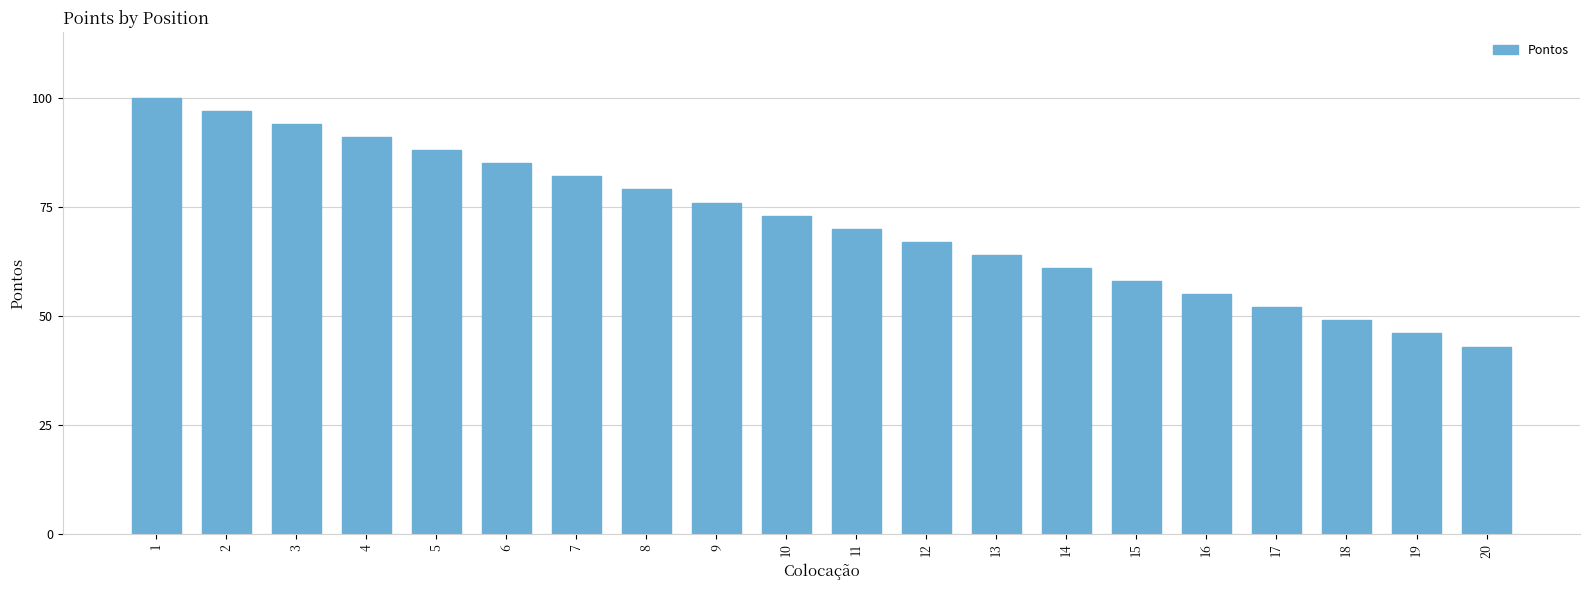

At which label is the value closest to 71?

11